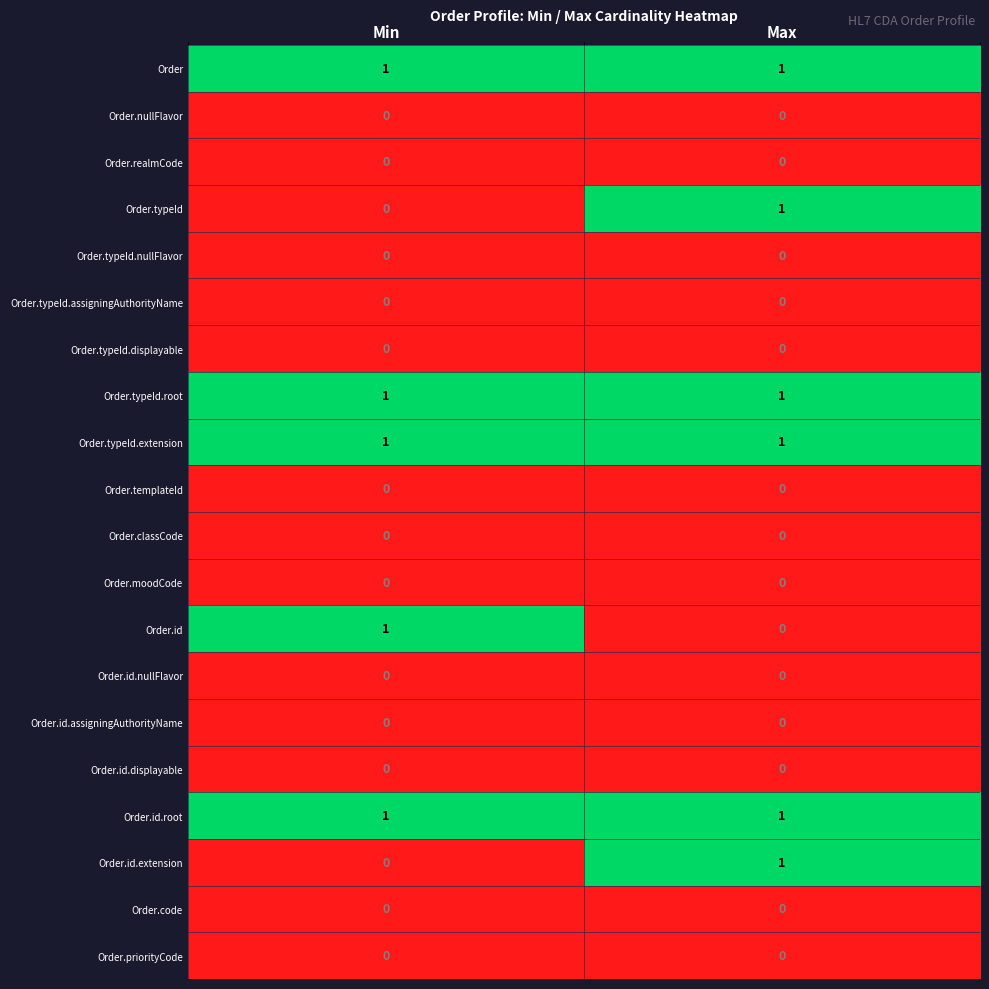

The Order.typeId series shows 1 at Max. True or false?

True